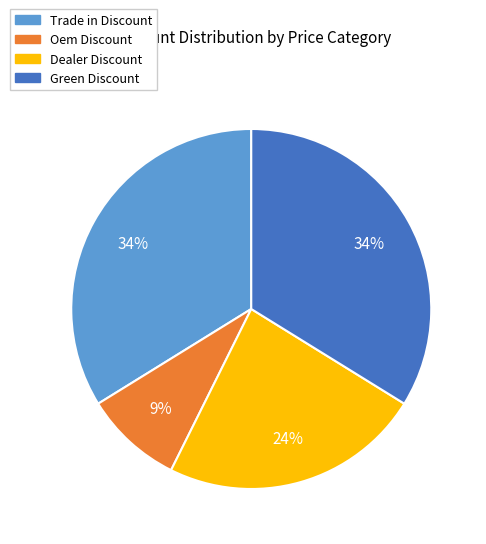

Is there any slice that represents more than half of the pie?

No